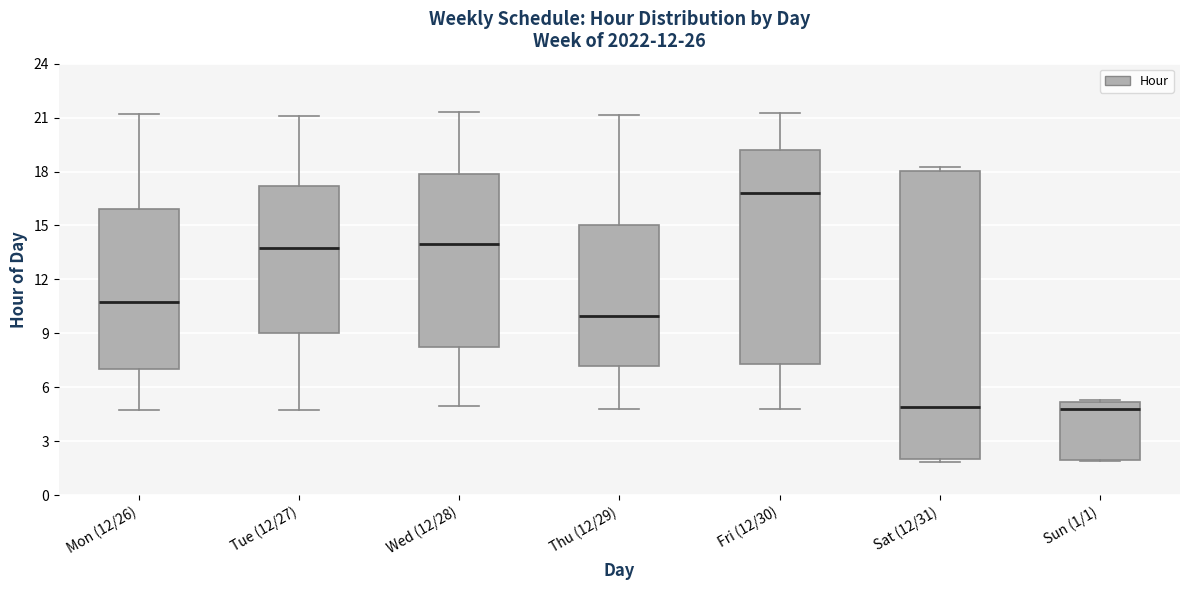

Which box is the tallest, from its lower edge to its upper edge?

Sat (12/31)